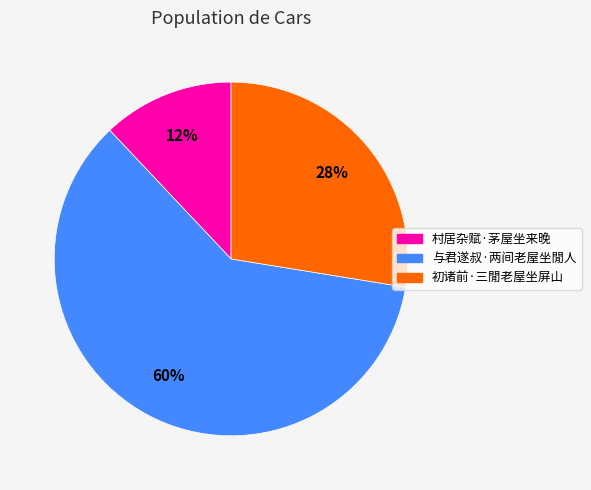

Is it true that 村居杂赋·茅屋坐来晚 is 12% of the pie?

True